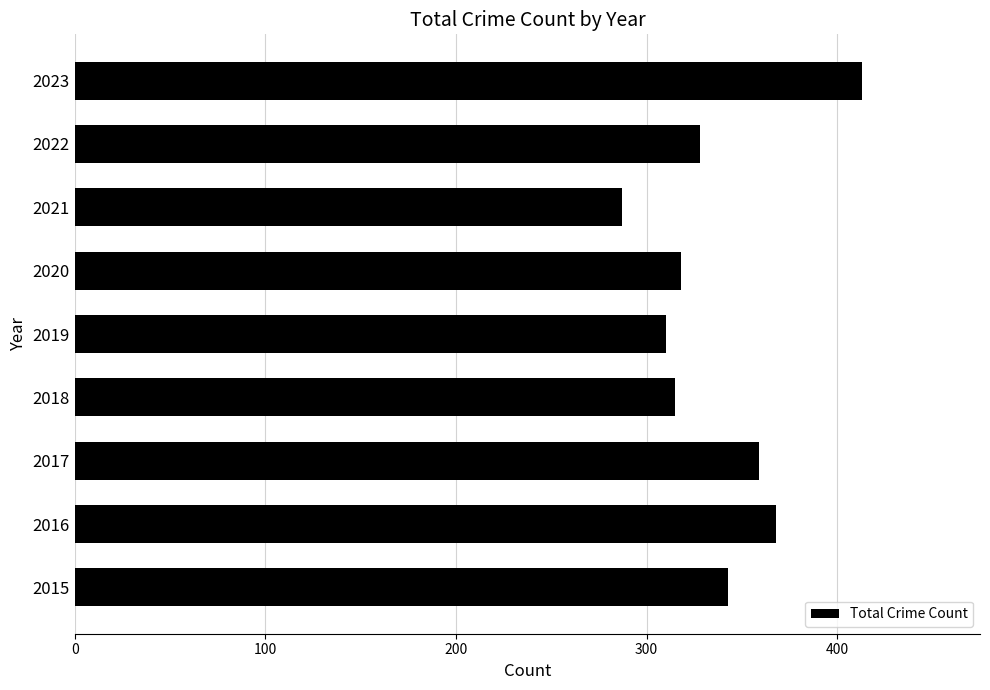

How many data points are less than 328?

4